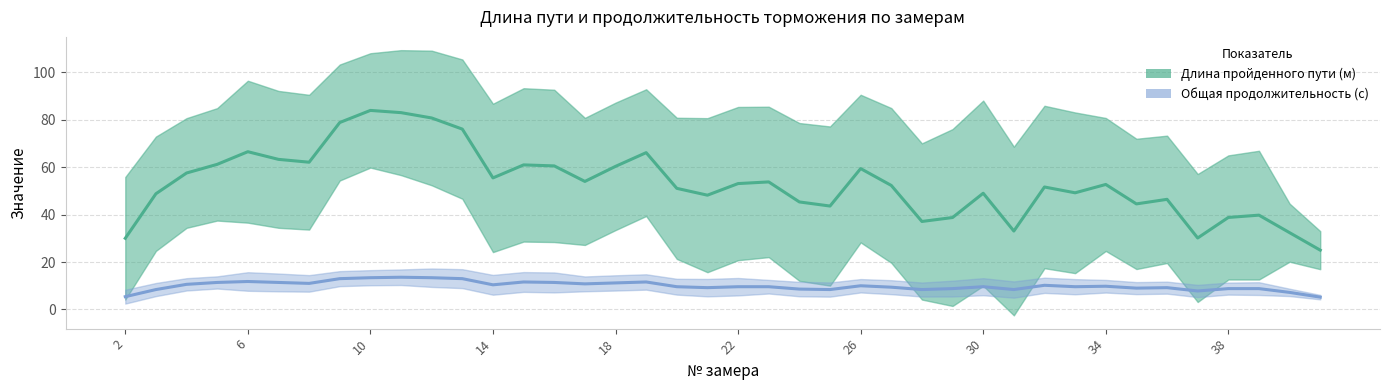

At how many categories does at least one series exceed 24?

40